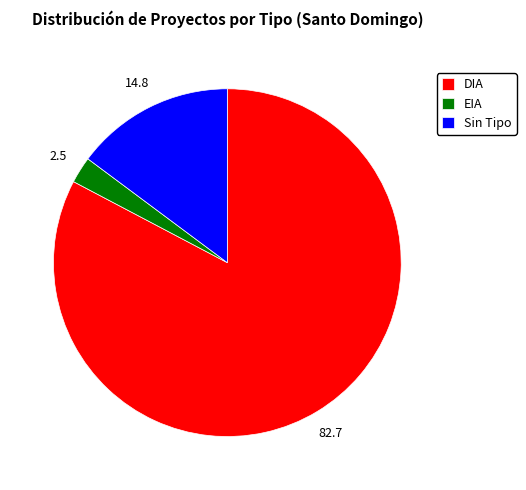

What is the ratio of the value at DIA to the value at Sin Tipo?

5.6